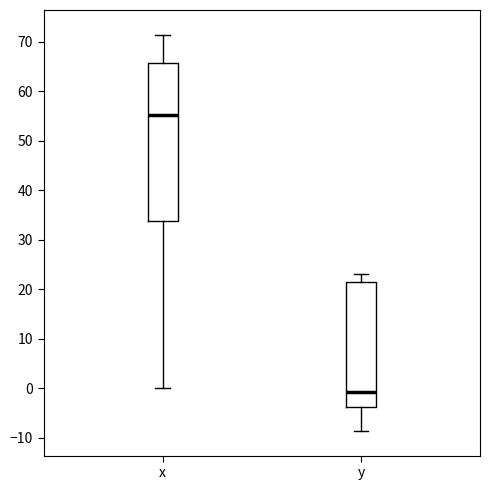

Which box is the tallest, from its lower edge to its upper edge?

x